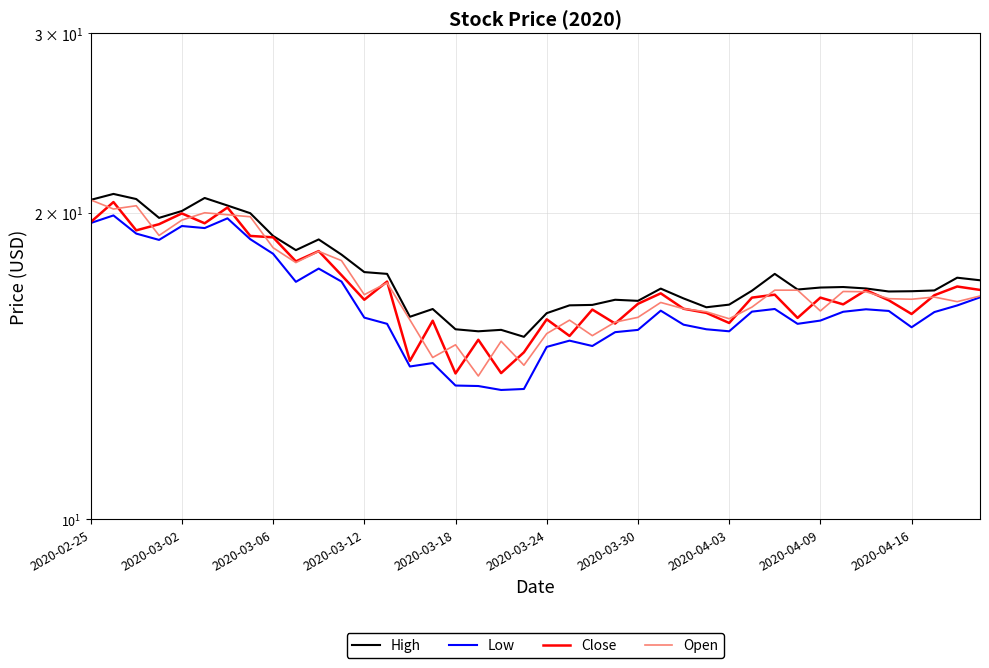

True or false: Low and Close intersect in this chart.

False